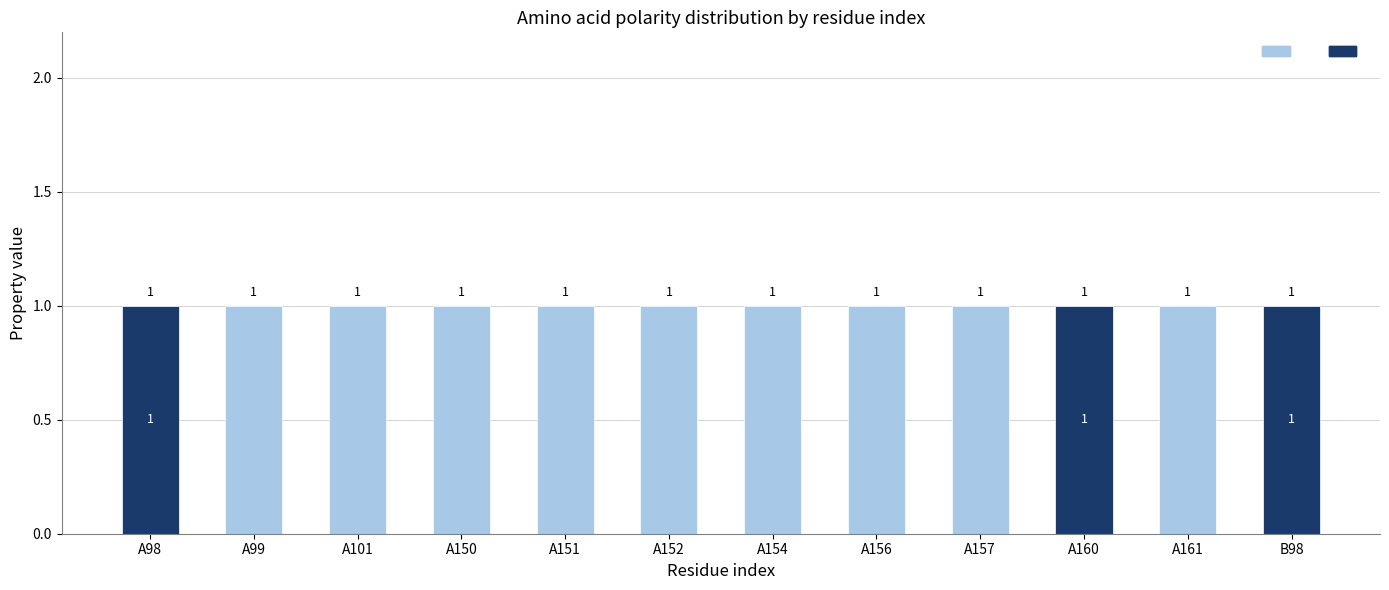

Which has a higher value, A154 or A161?

A154